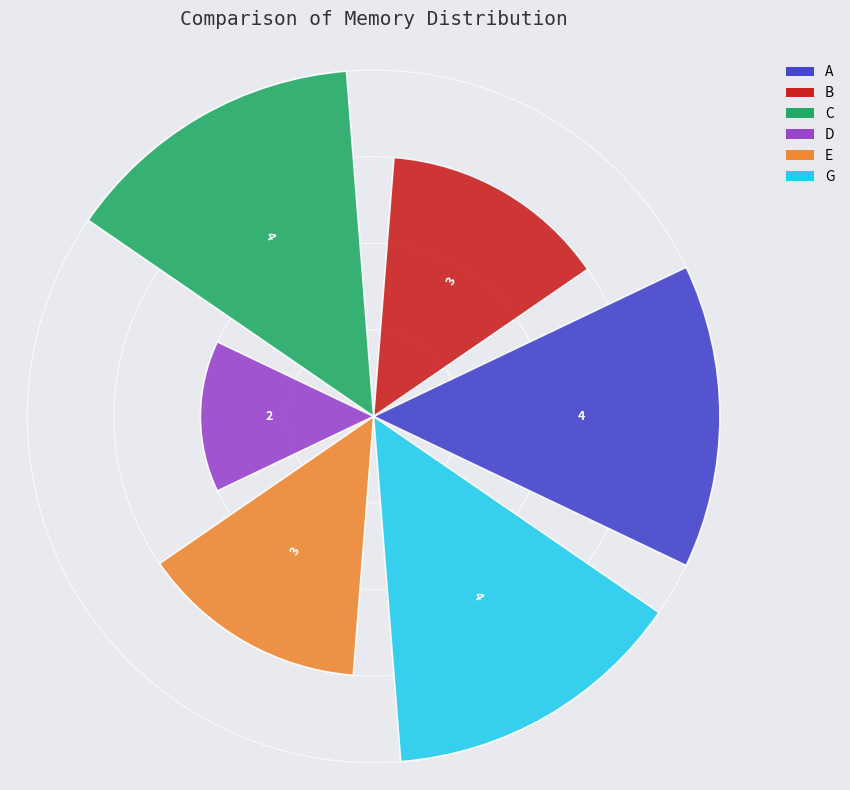

Count the values in the range 3 to 4.

5